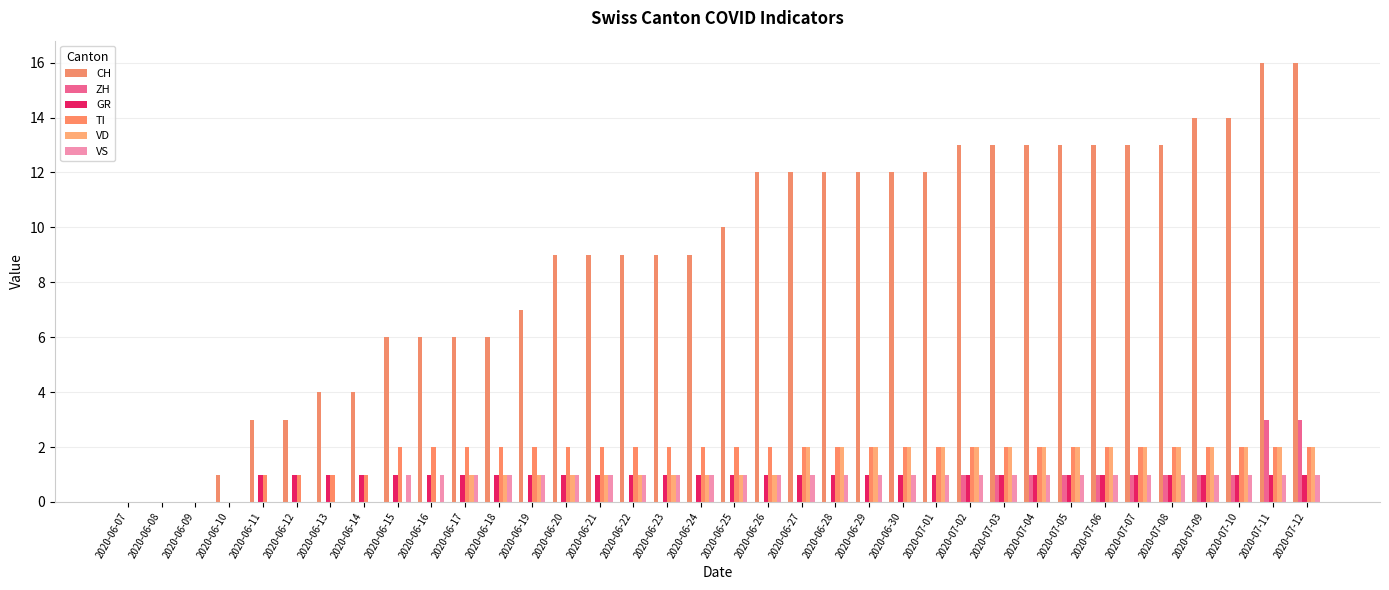

What is the value of the GR bar at the 9th from the left?

1